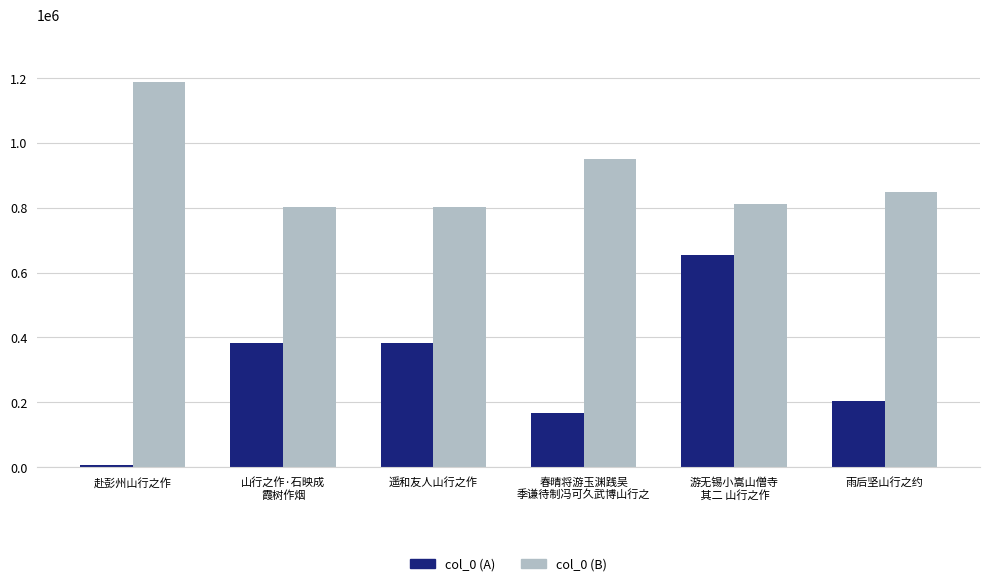

List the series in order of their peak value, highest first.

col_0 (B), col_0 (A)